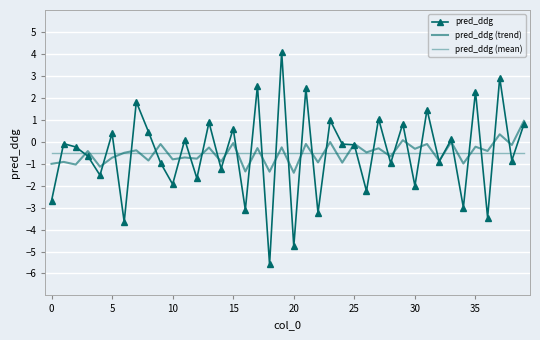

At how many categories does at least one series exceed 2?

5